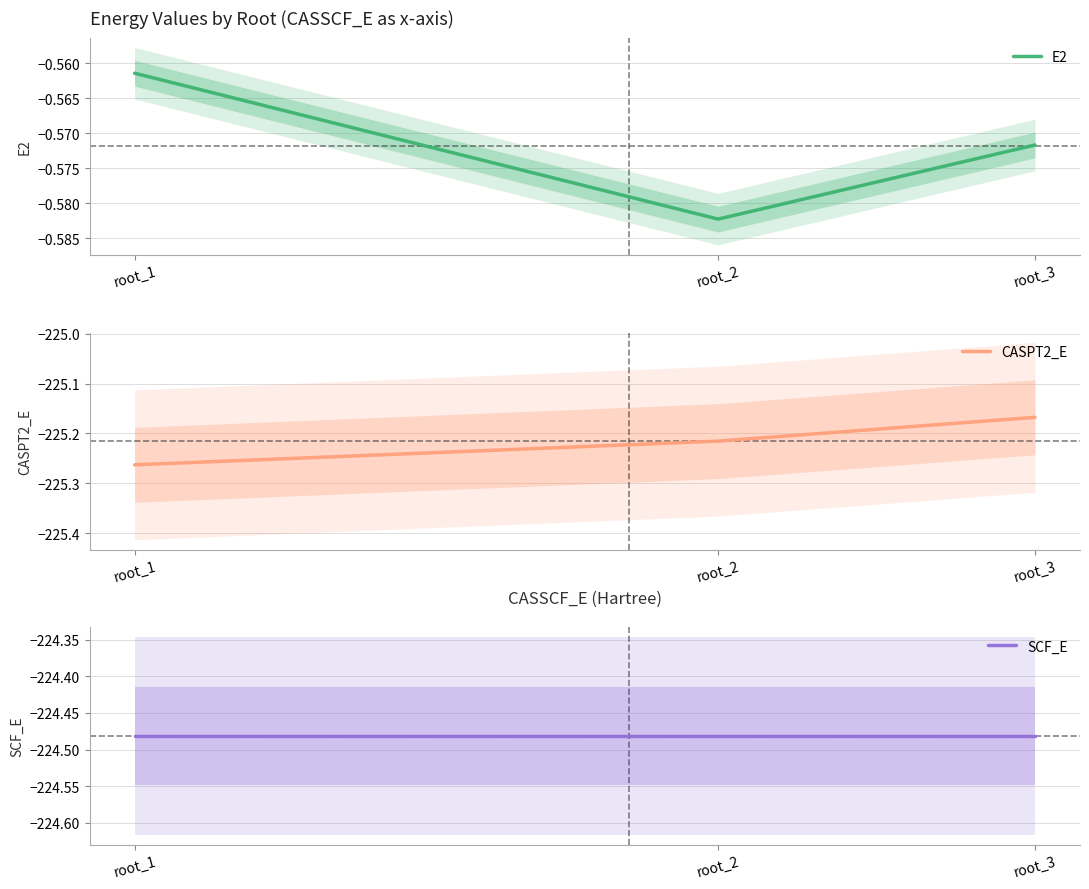

What is the greatest value displayed?

-0.6